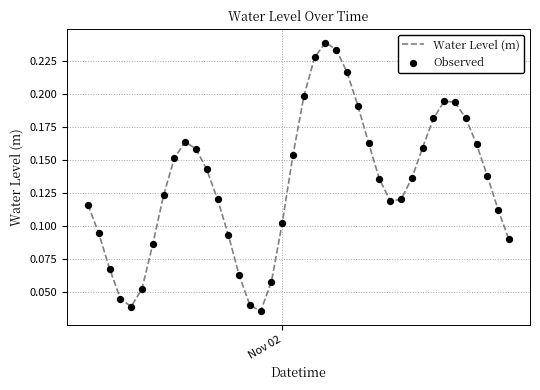

How many lines are shown in the chart?

1